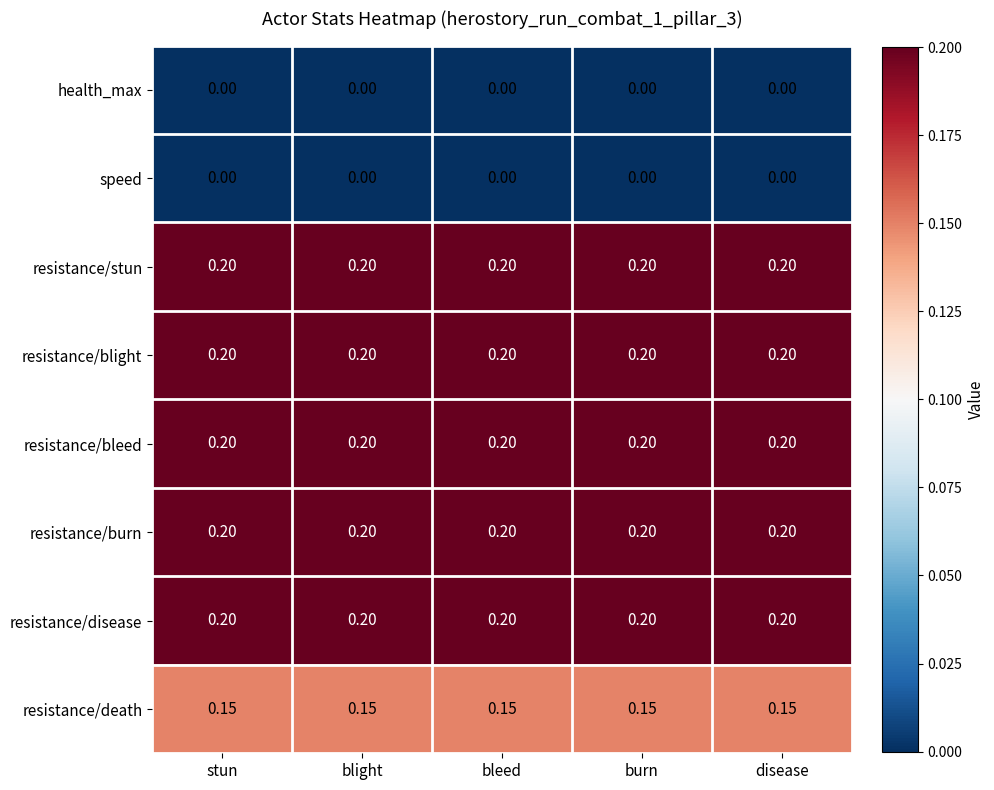

Is the value of resistance/disease at disease greater than the value of speed at burn?

Yes